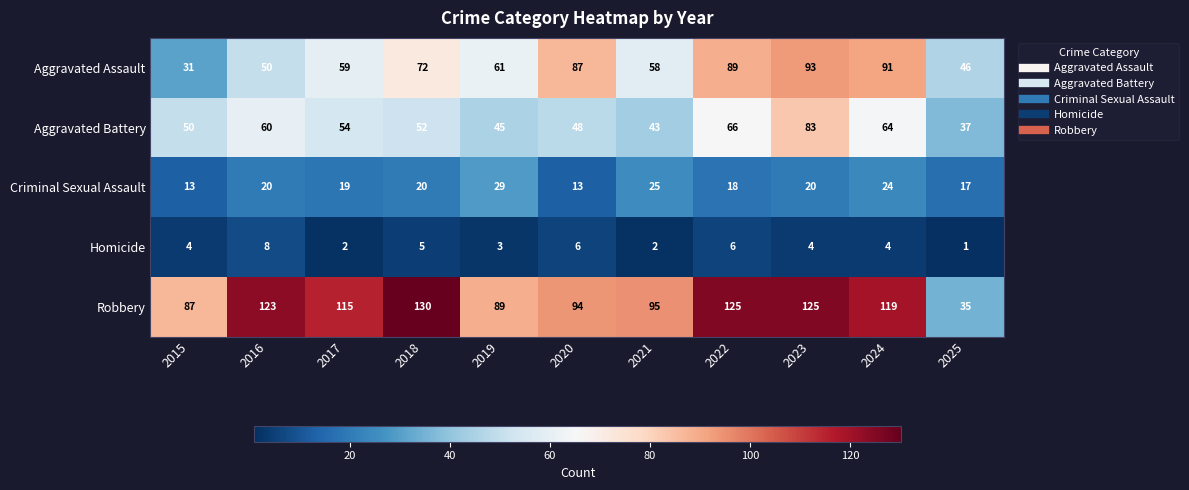

What is the sum of all Criminal Sexual Assault values?

218